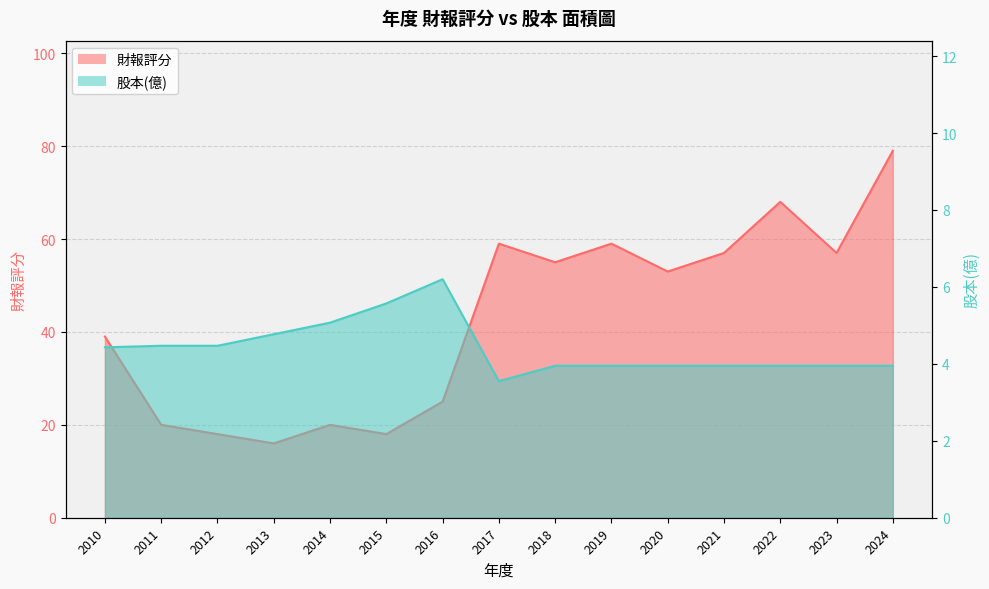

What are all the series names shown in the legend?

財報評分, 股本(億)